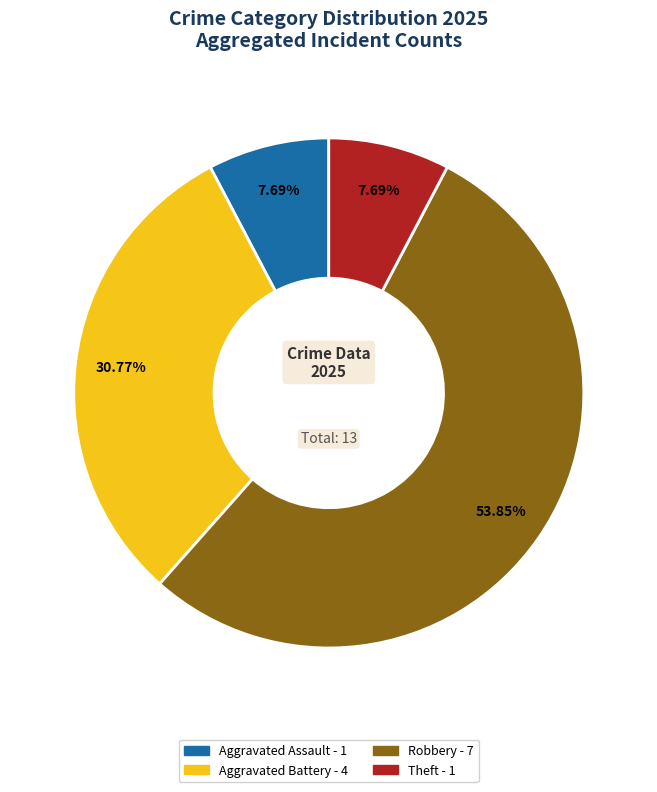

Is there a majority slice in this chart?

Yes